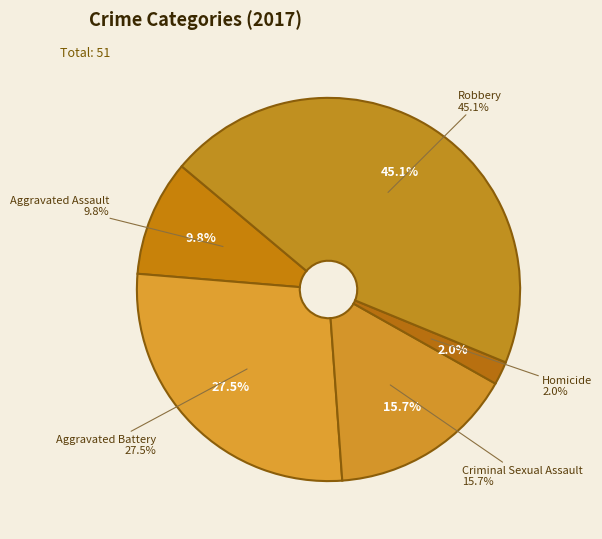

What is the change in value from Aggravated Assault to Aggravated Battery?

+9